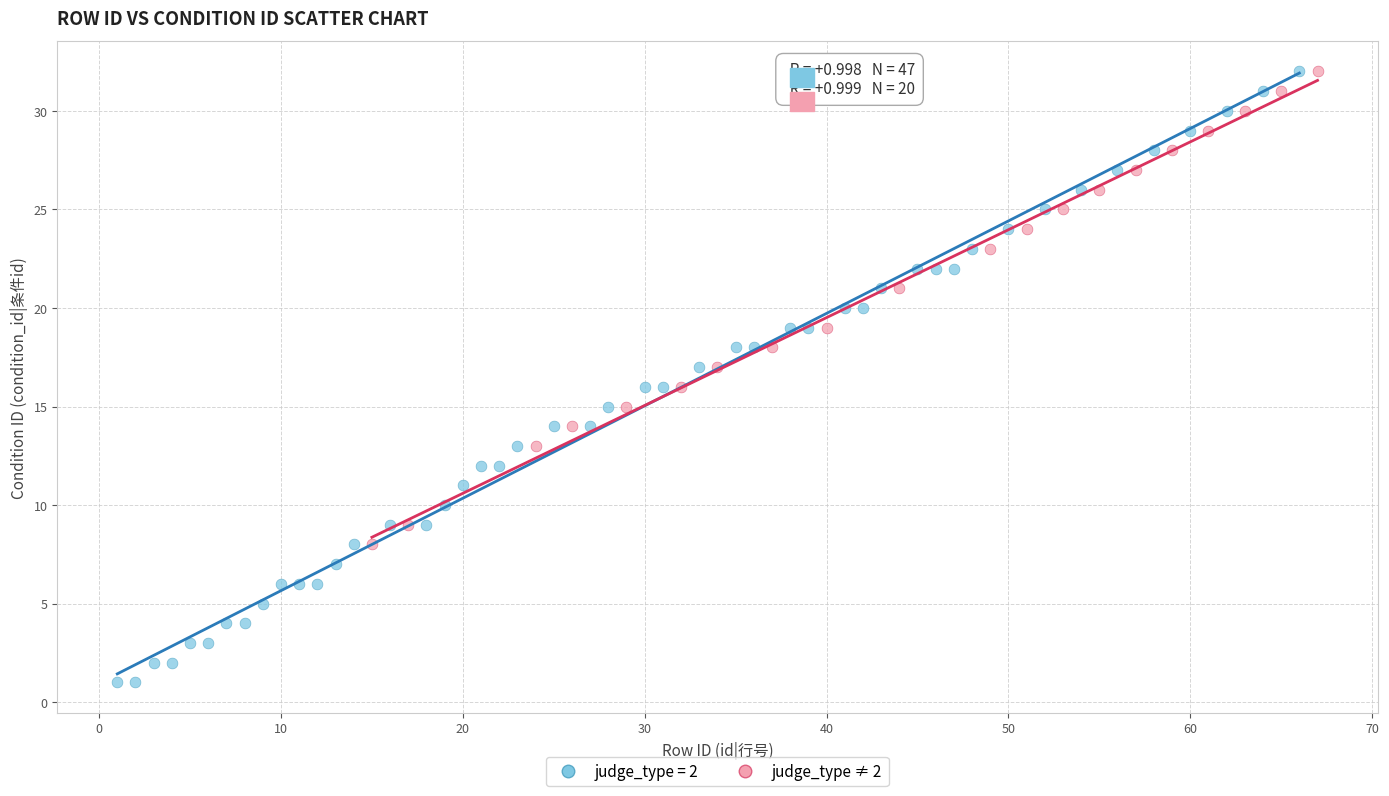

Which series has the widest spread of Y values?

judge_type = 2